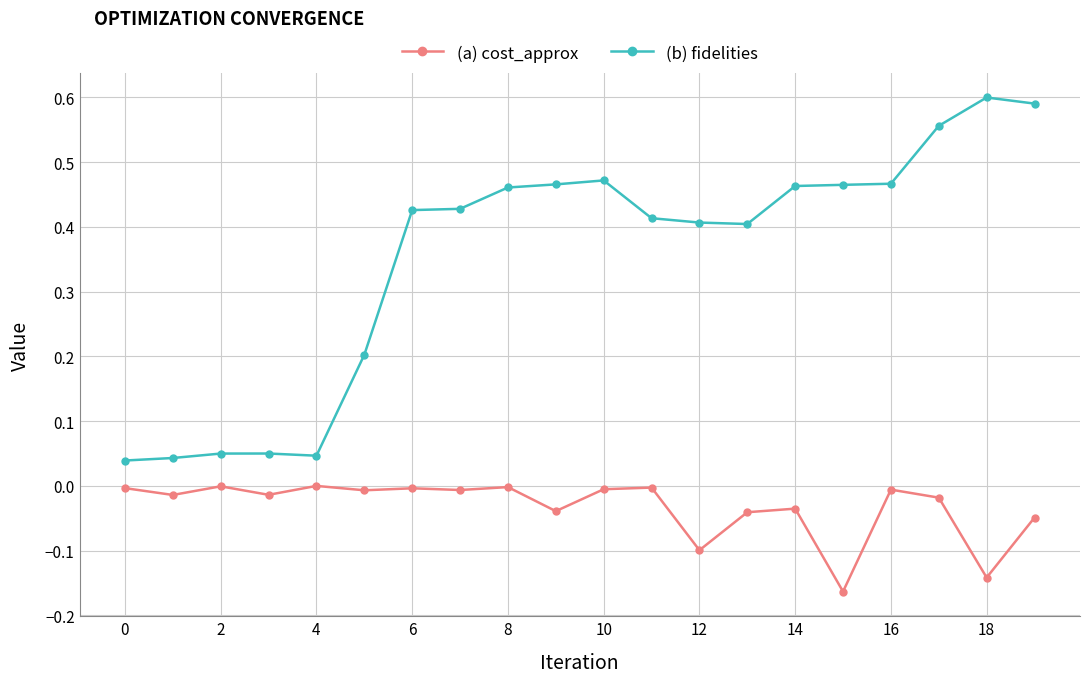

Which series has the largest total across all categories?

(b) fidelities